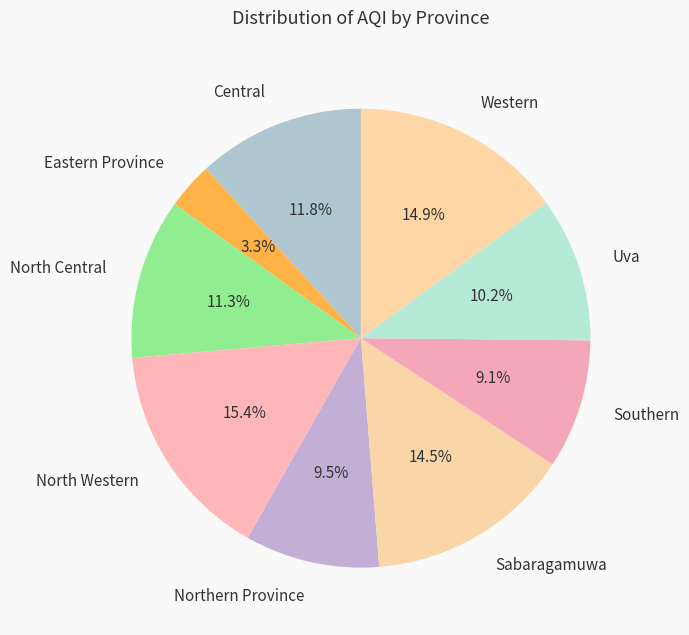

Do Uva and Northern Province together represent more than half of the pie?

No